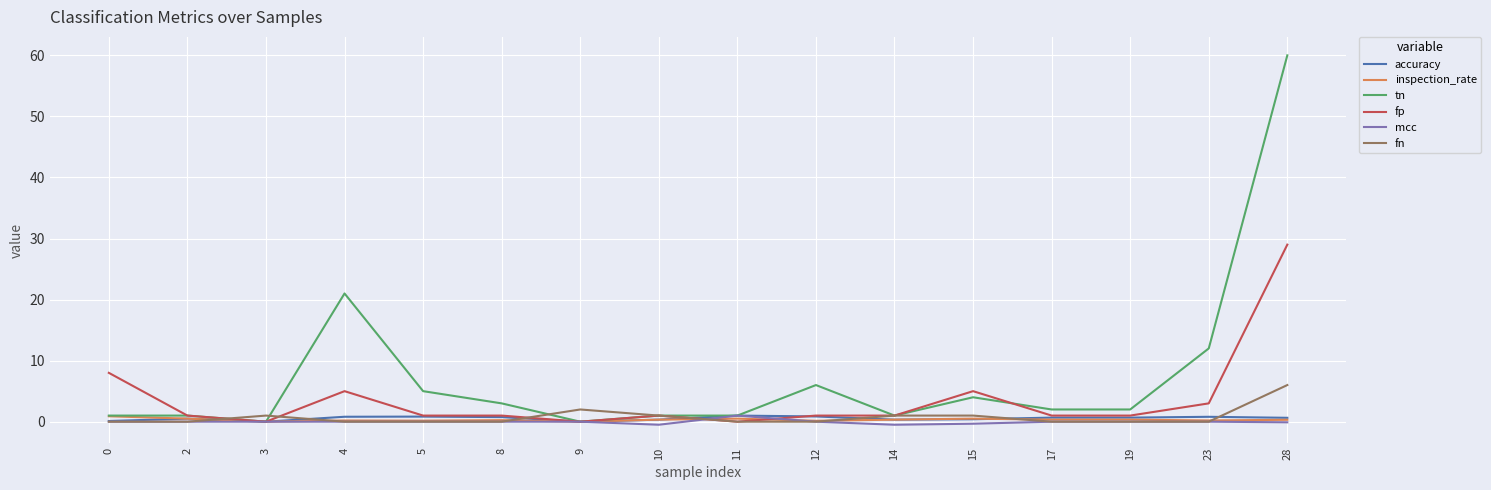

What is the highest value of the tn series?

60.0